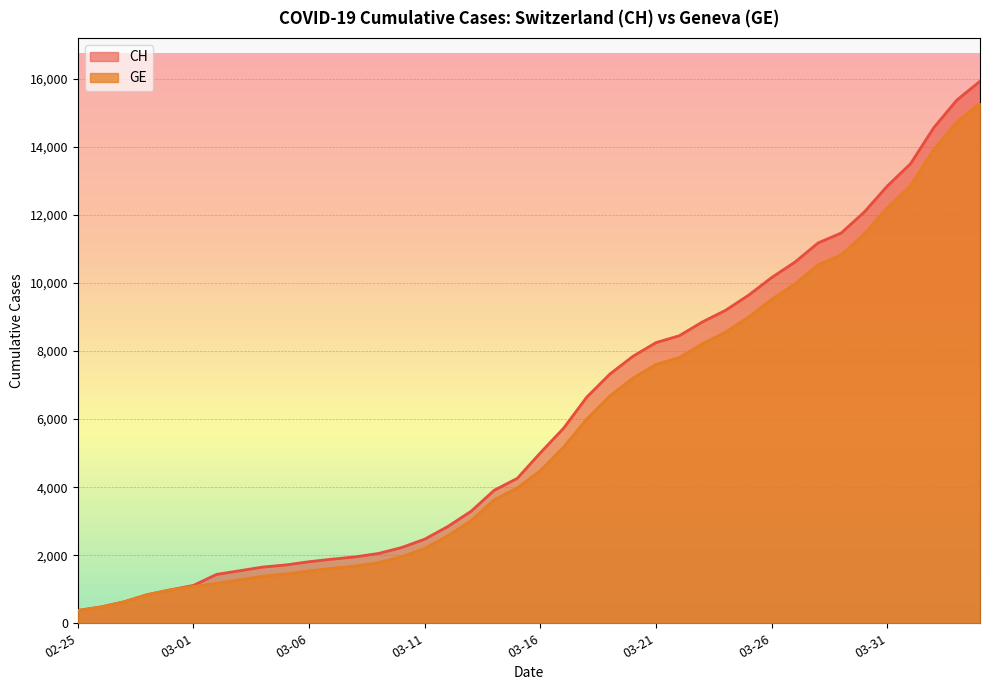

Reading left to right, extract all data points from this chart.

CH: 375	479	630	840	981	1113	1436	1544	1652	1715	1809	1885	1952	2051	2226	2472	2845	3291	3908	4259	5012	5731	6644	7323	7847	8249	8449	8855	9196	9642	10162	10613	11175	11467	12086	12852	13505	14561	15375	15926
GE: 375	479	630	840	981	1083	1171	1278	1384	1447	1538	1614	1681	1780	1955	2201	2574	3010	3627	3978	4485	5174	6002	6681	7205	7607	7807	8213	8554	9000	9520	9971	10533	10825	11444	12210	12863	13919	14733	15284